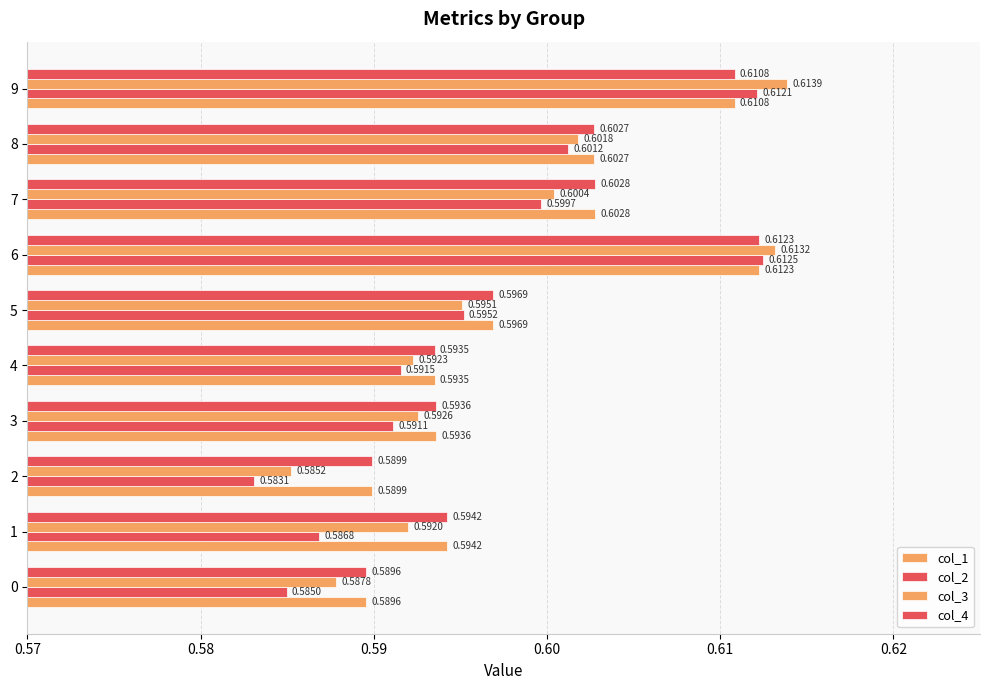

What is the highest value of the col_3 series?

0.6